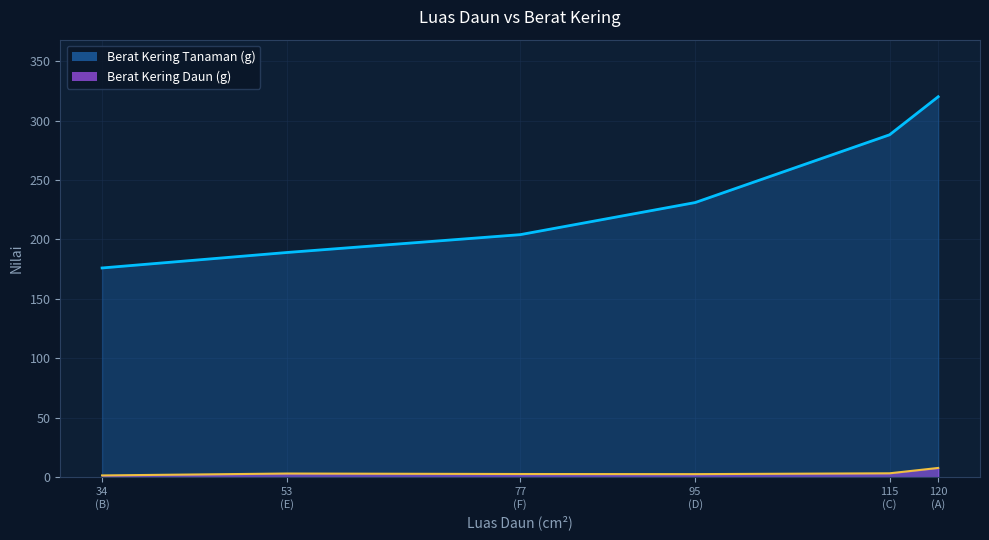

What is the sum of all Berat Kering Daun (g) values?

21.0